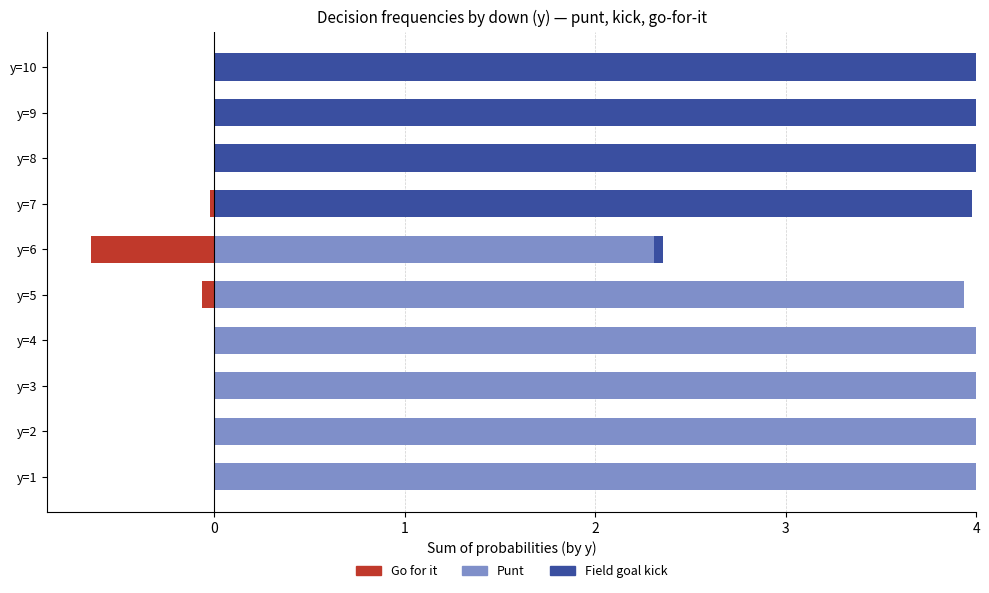

How many bars are there in each group?

3